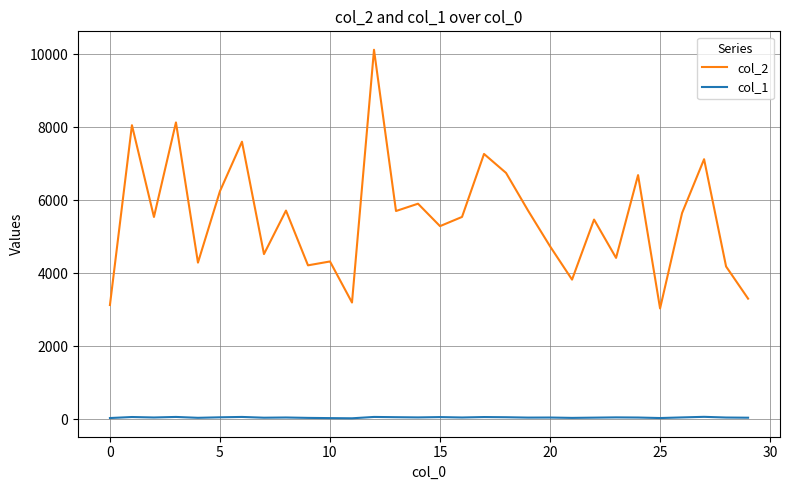

What is the difference between the maximum and minimum values in the col_2 series?

7081